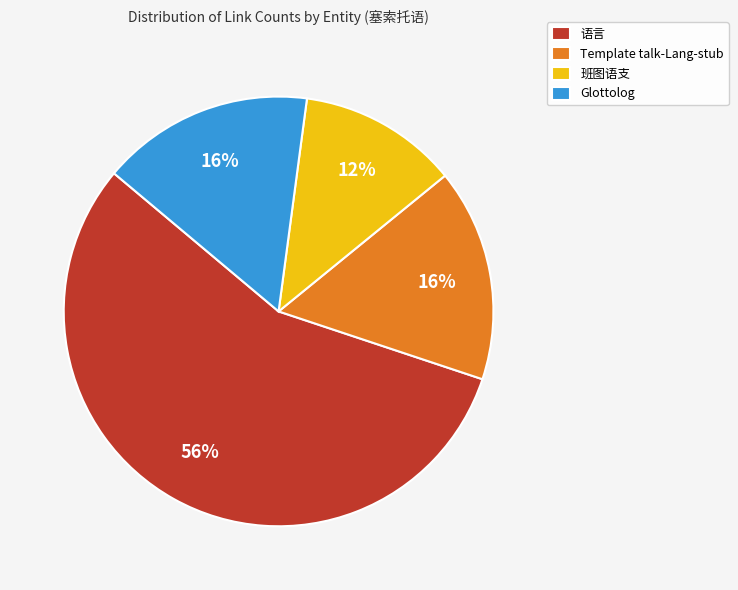

True or false: Glottolog accounts for 9% of the total.

False